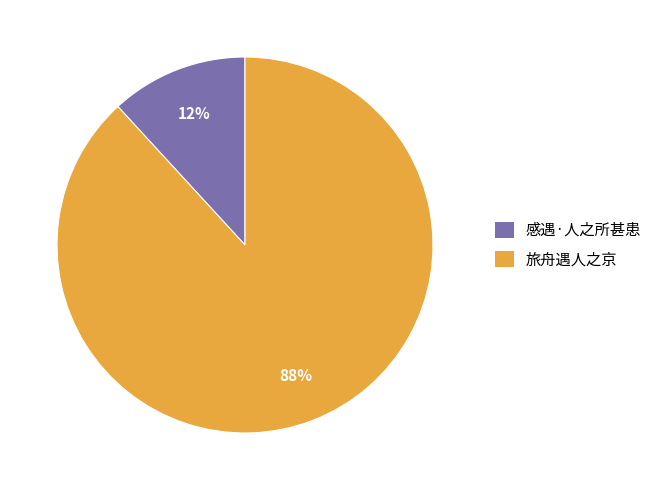

To the nearest percent, what portion does 感遇·人之所甚患 represent?

12%